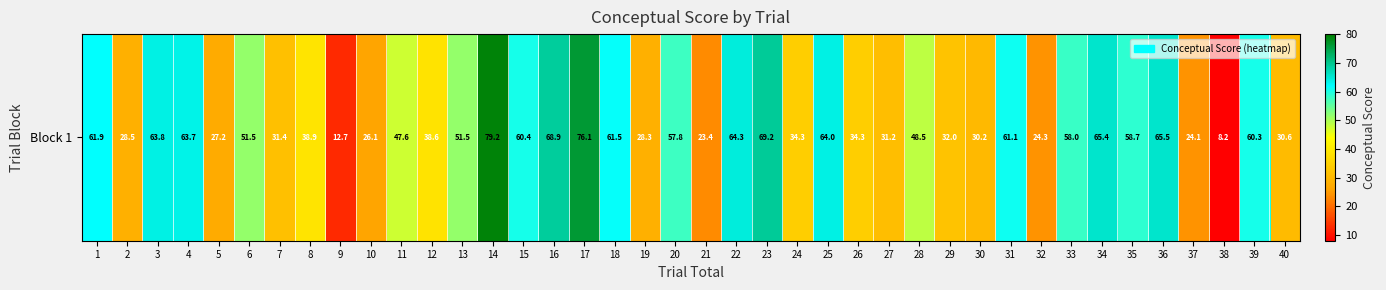

List the labels in order of value, largest first.

14, 17, 23, 16, 36, 34, 22, 25, 3, 4, 1, 18, 31, 15, 39, 35, 33, 20, 13, 6, 28, 11, 8, 12, 26, 24, 29, 7, 27, 40, 30, 2, 19, 5, 10, 32, 37, 21, 9, 38